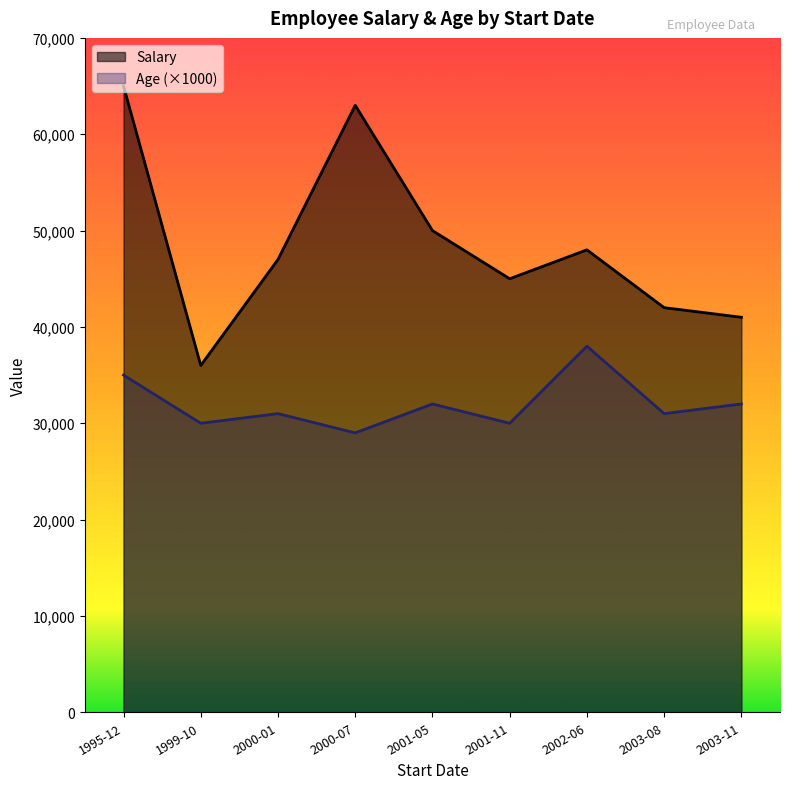

List the series in order of their peak value, highest first.

Salary, Age (×1000)